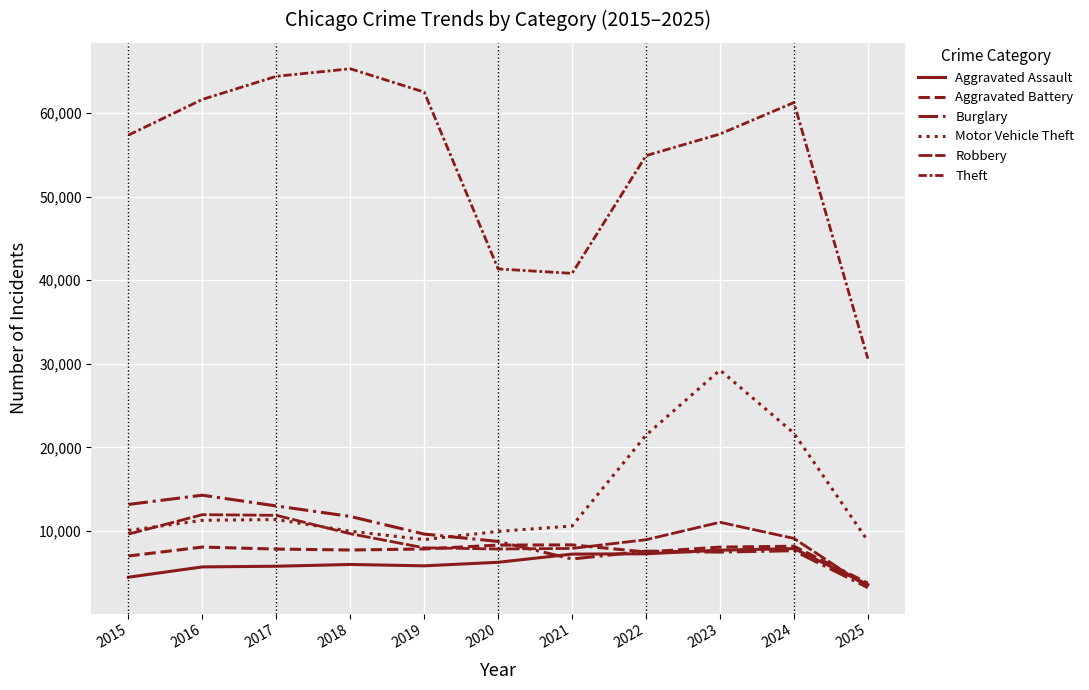

Is it true that Burglary equals 7594 at 2022?

True